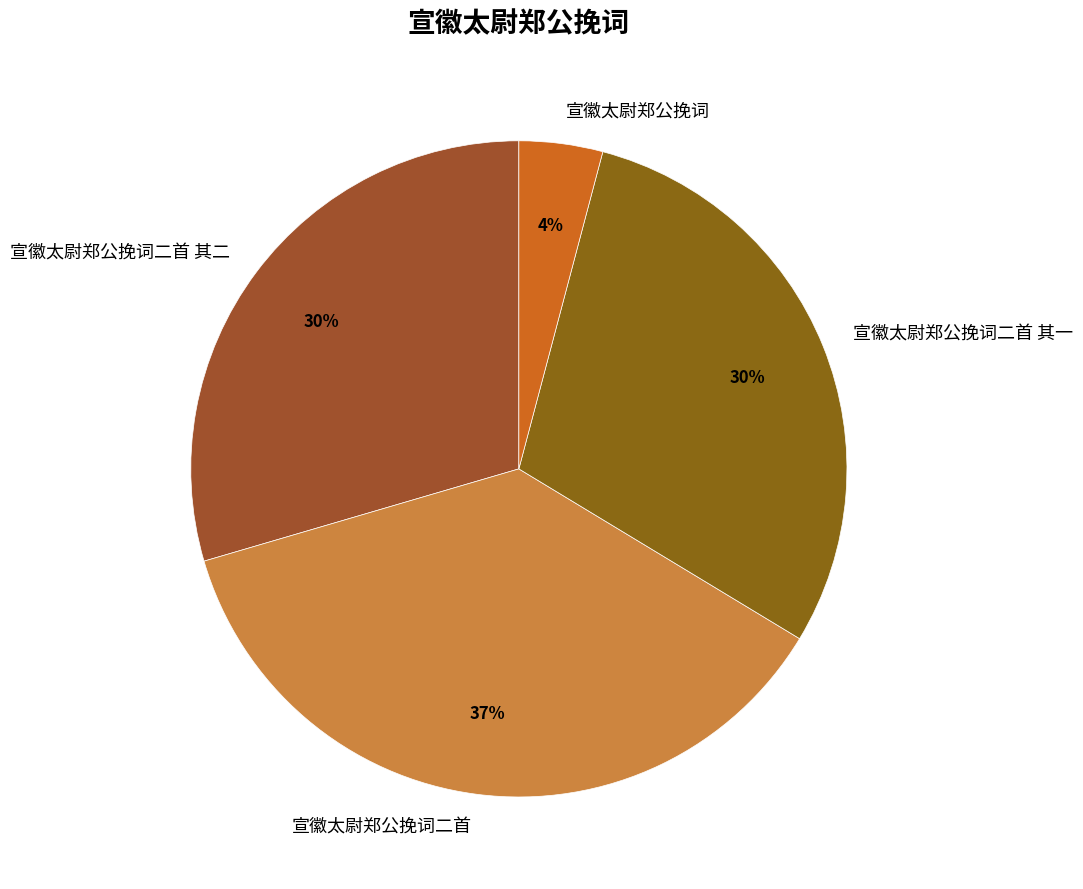

Is it true that 宣徽太尉郑公挽词 is 4% of the pie?

True